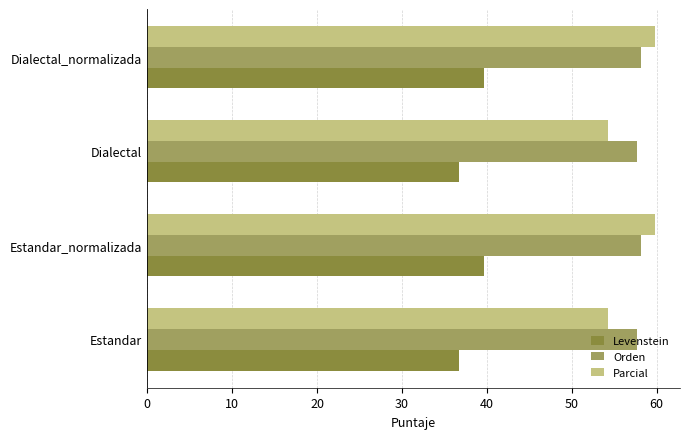

How many values in the Orden series are below 58?

2